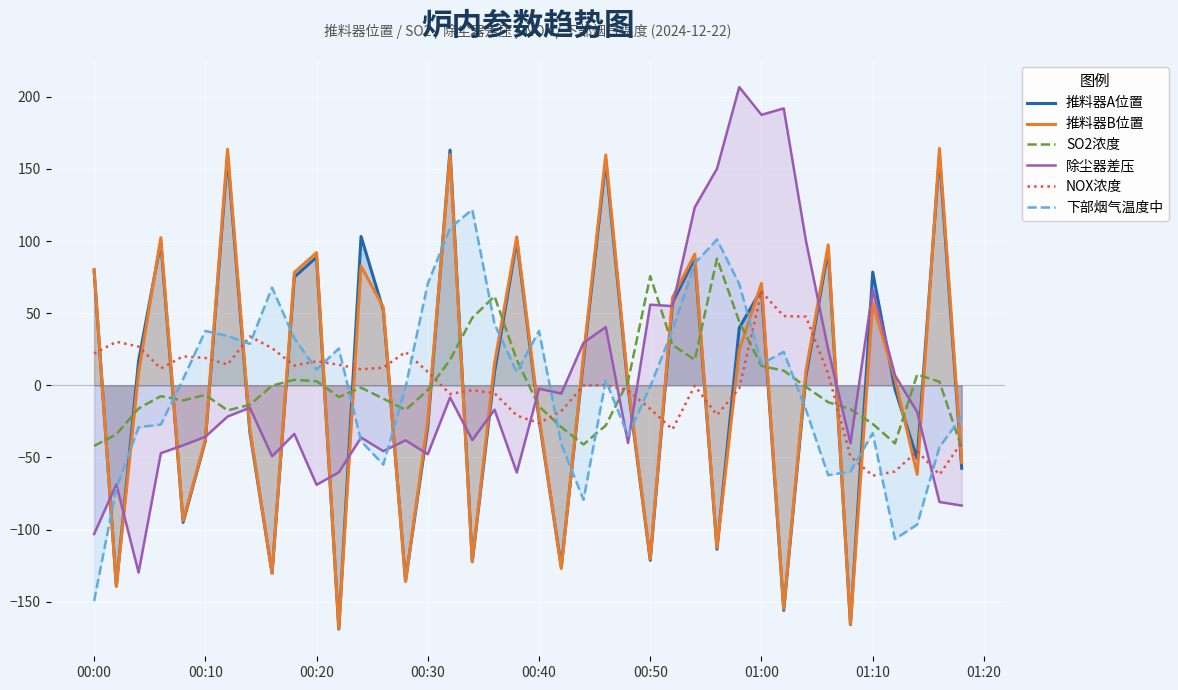

What is the maximum value shown in the chart?

206.7